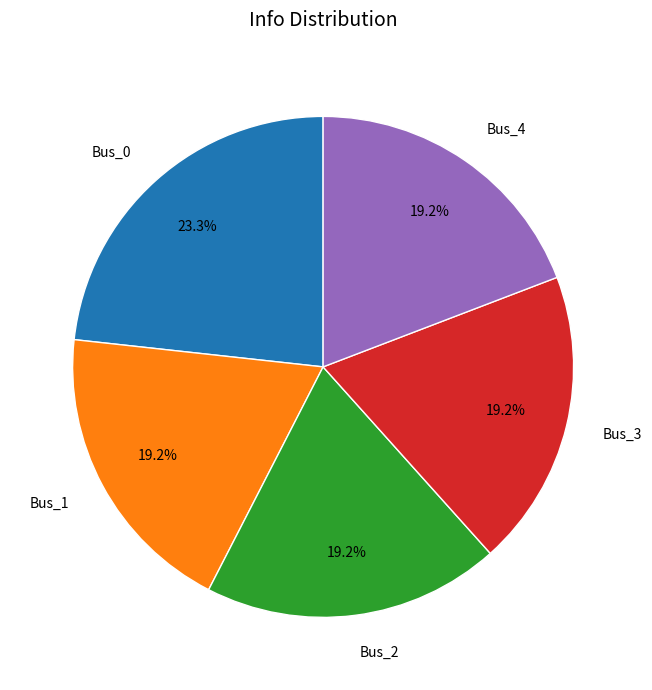

Between Bus_4 and Bus_0, which is larger?

Bus_0